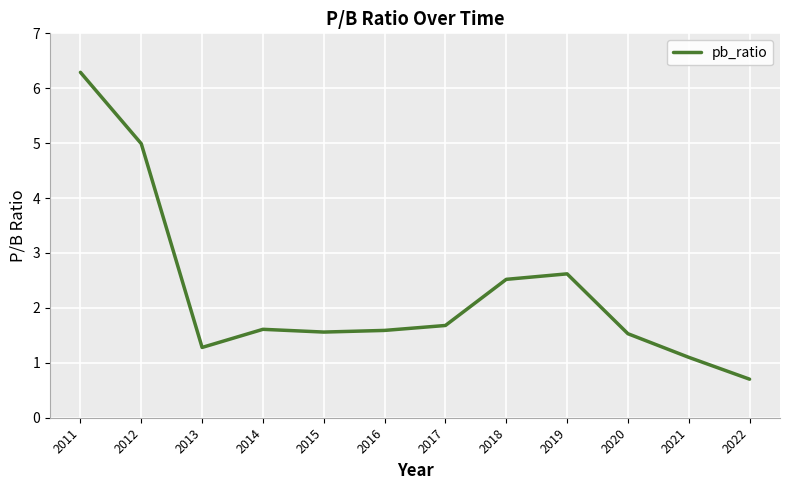

Does the chart have visible grid lines?

Yes